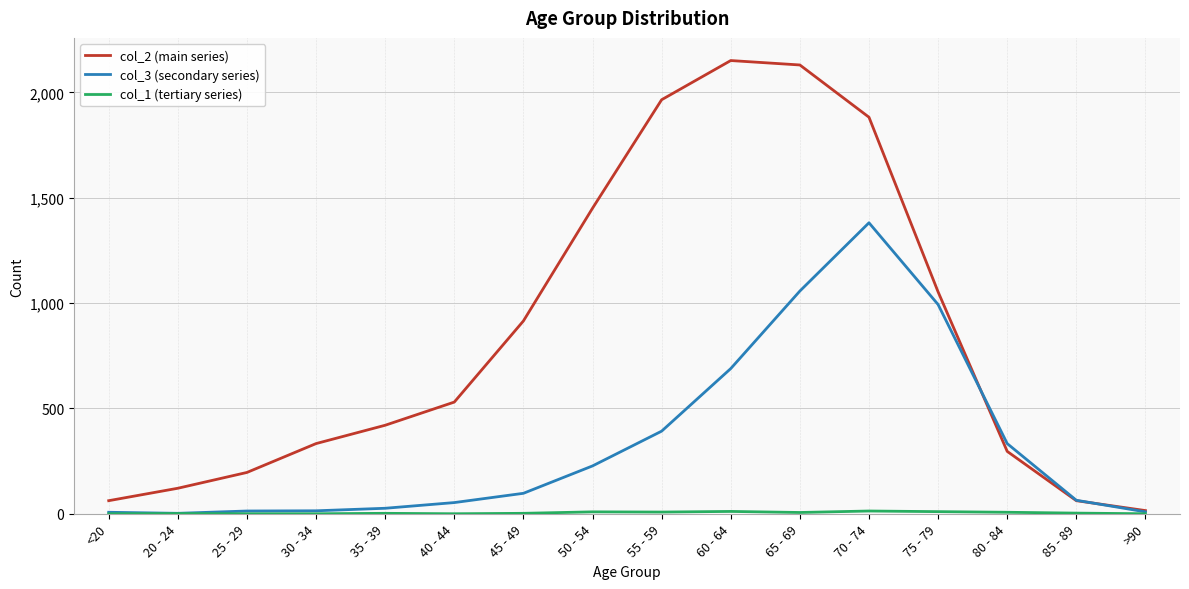

How many distinct data groups are displayed?

3